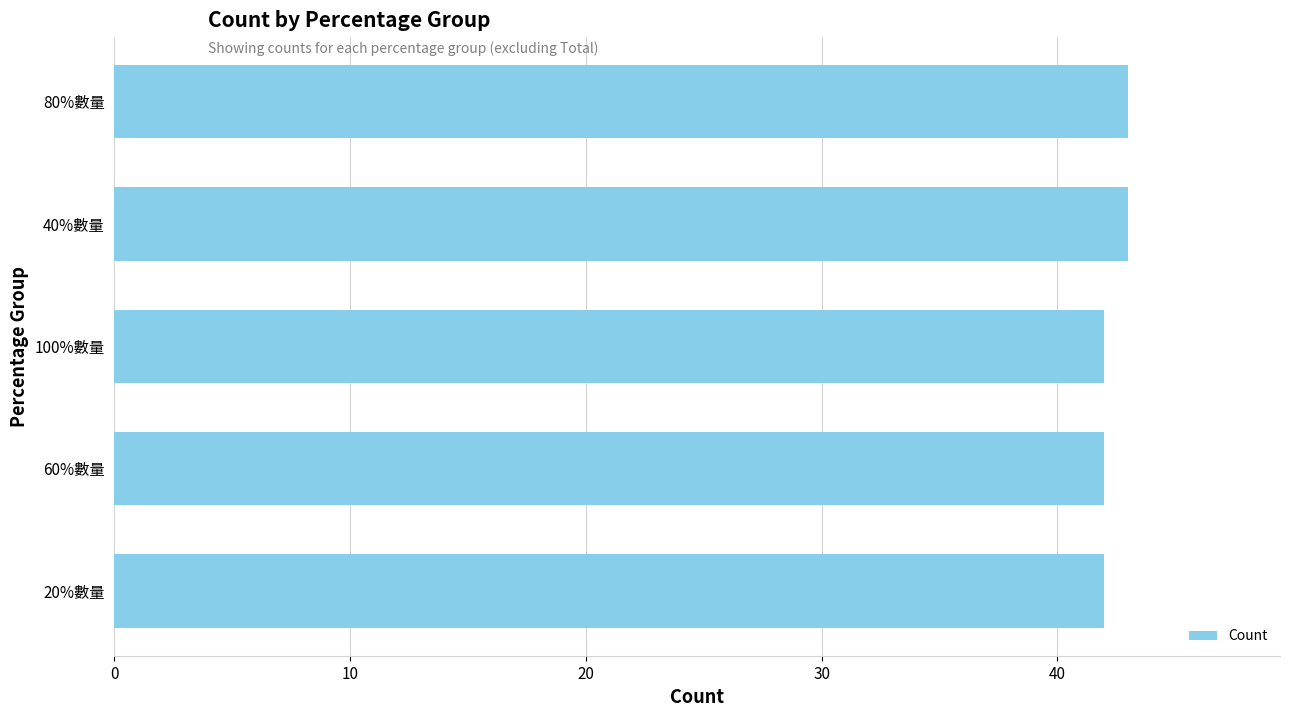

How many bars are there in total?

5